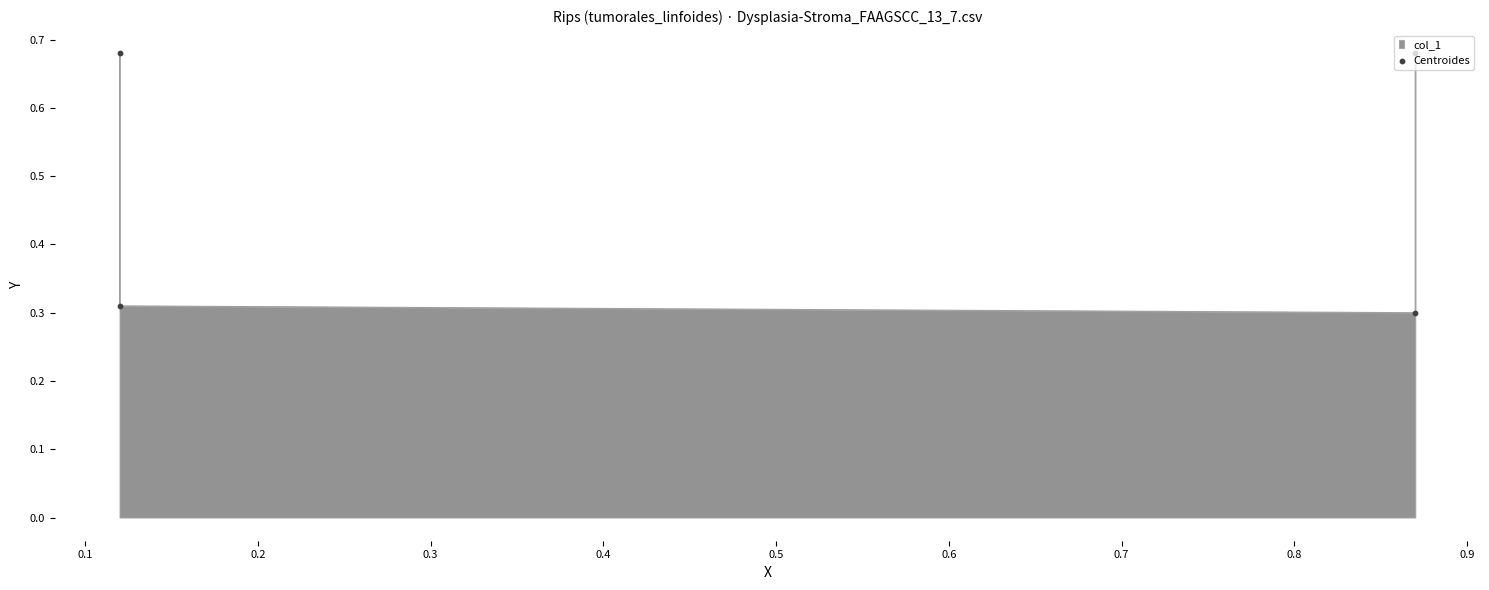

Between 0.2 and 0.3, which is larger?

0.3